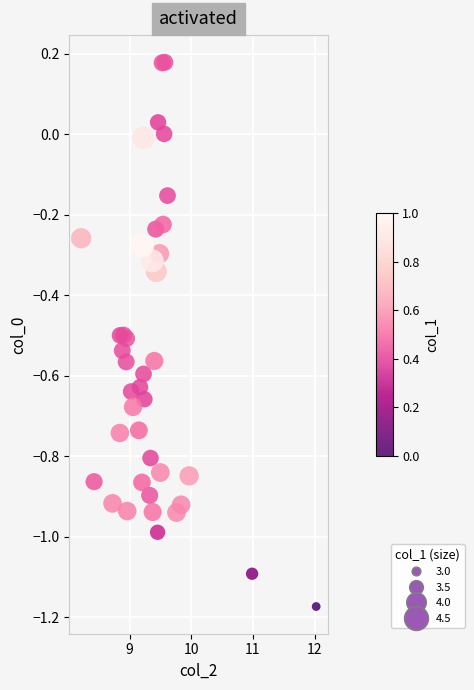

What is the range of X values (max minus min)?

3.8